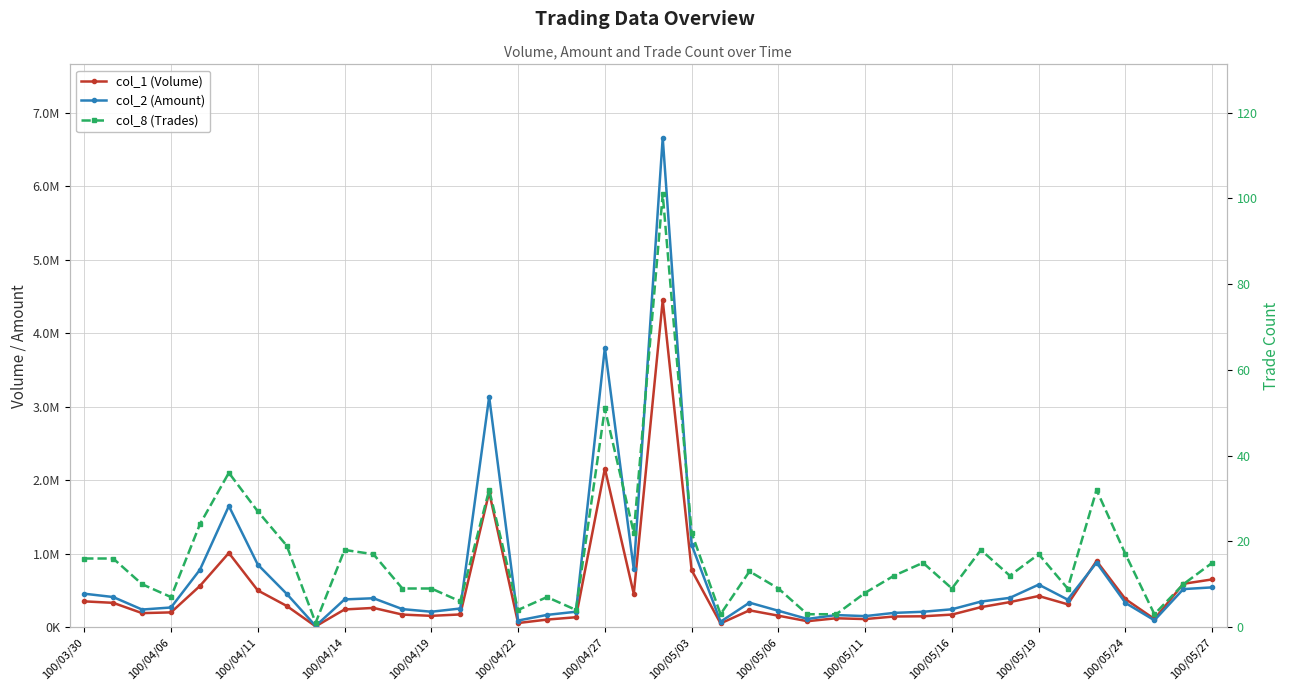

What is the total value across all series at 34?

684219